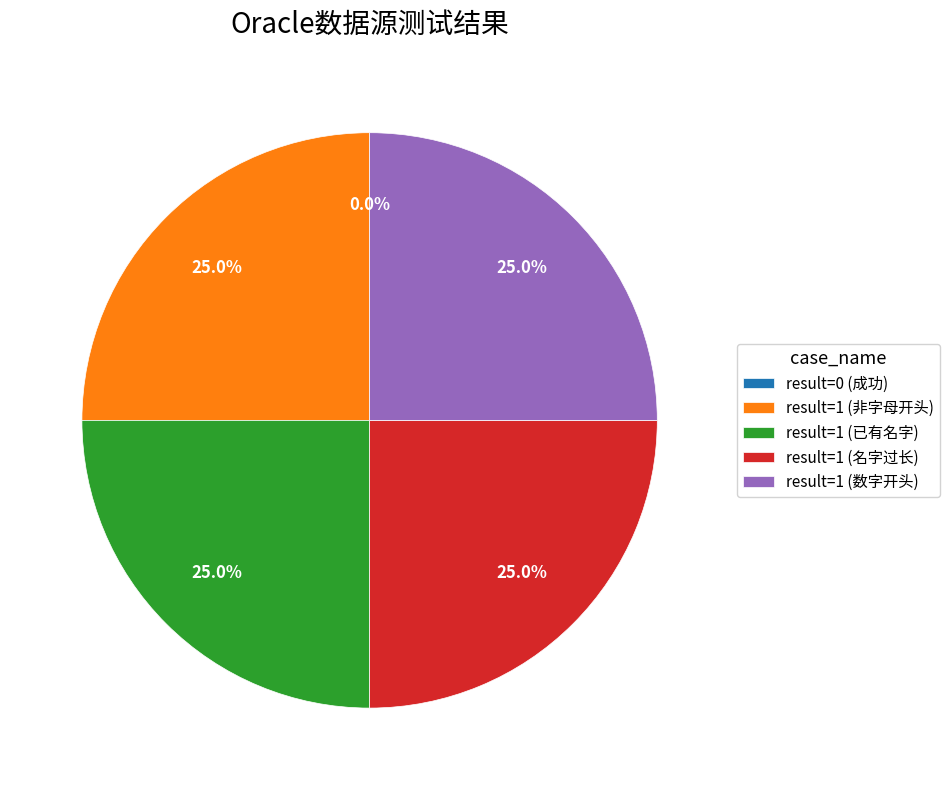

To the nearest percent, what percentage of the pie is 4_使用名字长度超过20创建Oracle数据源，创建失败?

25%